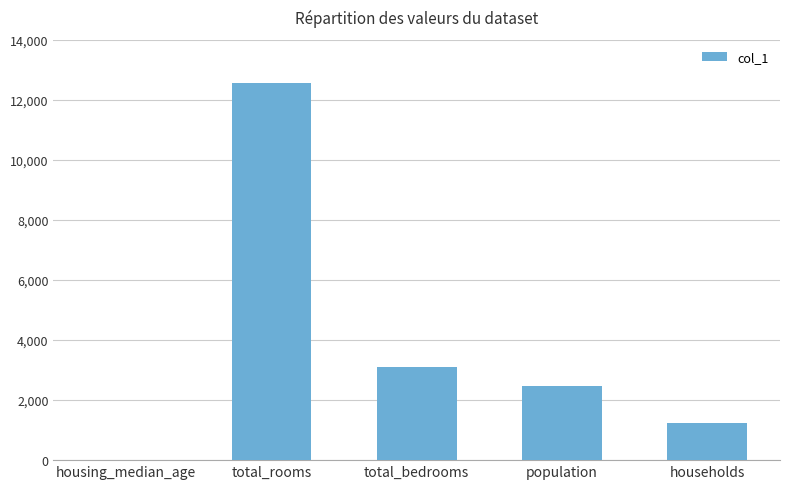

What is the sum of the values at total_bedrooms and housing_median_age?

3109